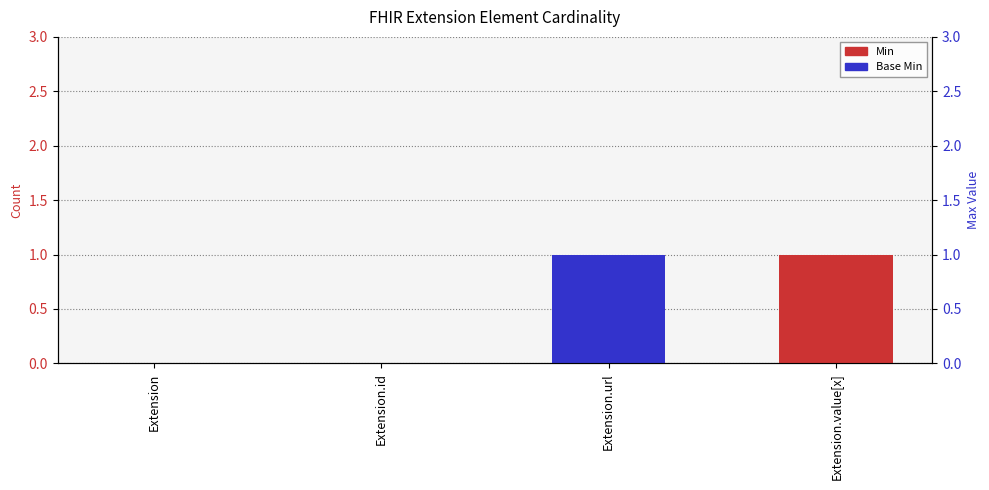

What is the label of the 4th bar from the right?

Extension